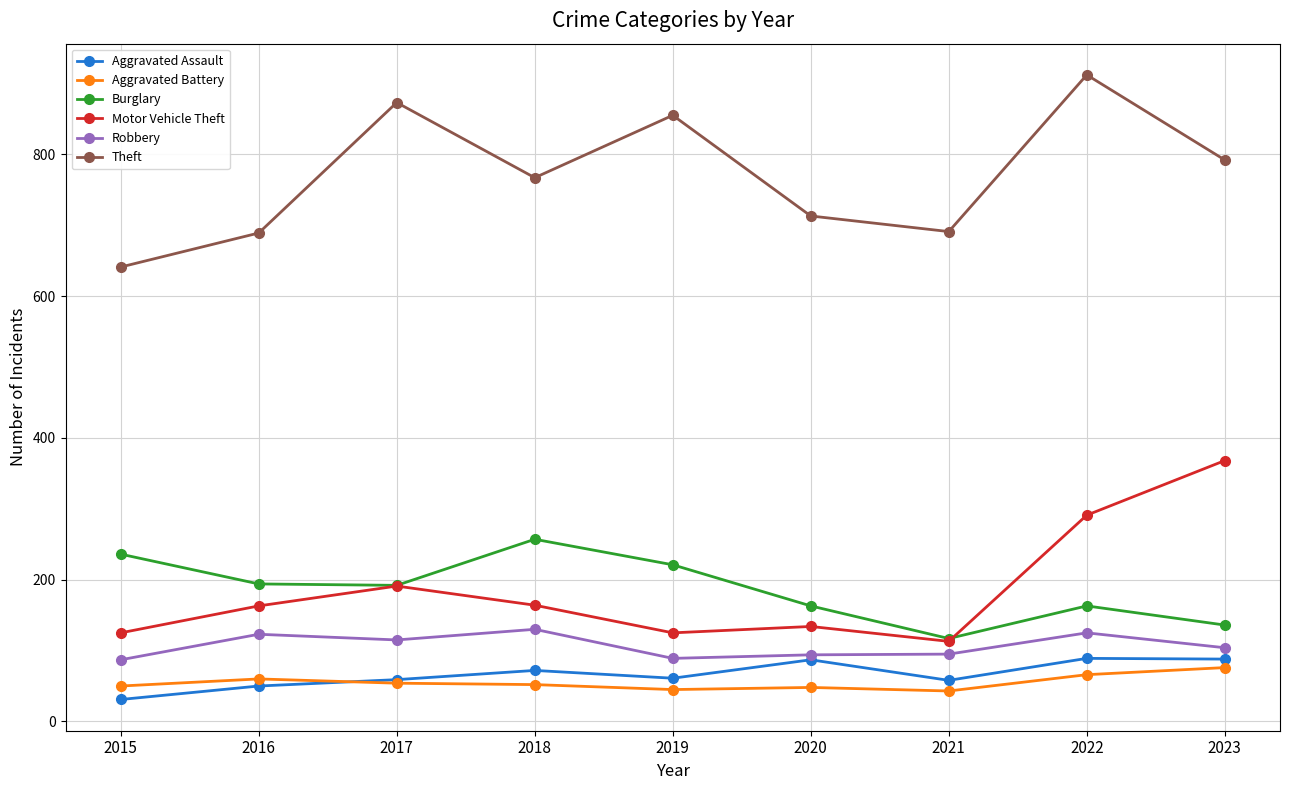

True or false: Aggravated Assault has more than 1 interior local peaks.

True